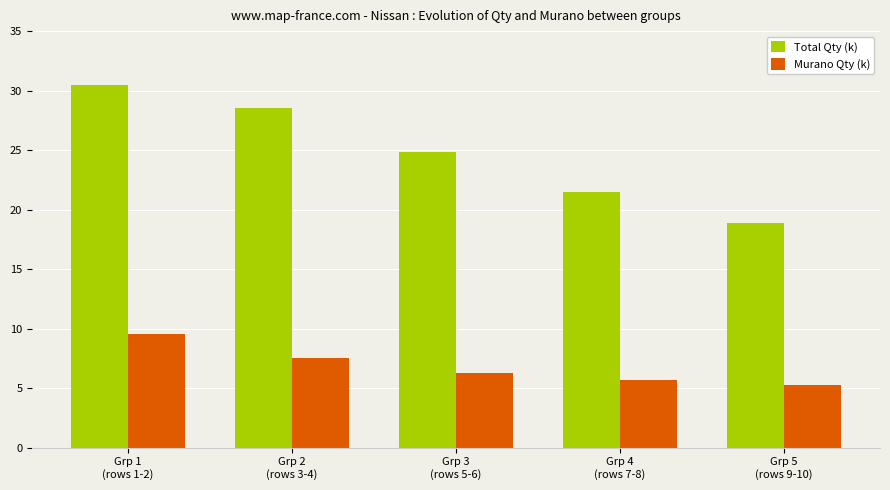

Reading left to right, what are all the values shown in this chart?

Total Qty (k): 30.5	28.5	24.8	21.5	18.9
Murano Qty (k): 9.6	7.5	6.2	5.7	5.2